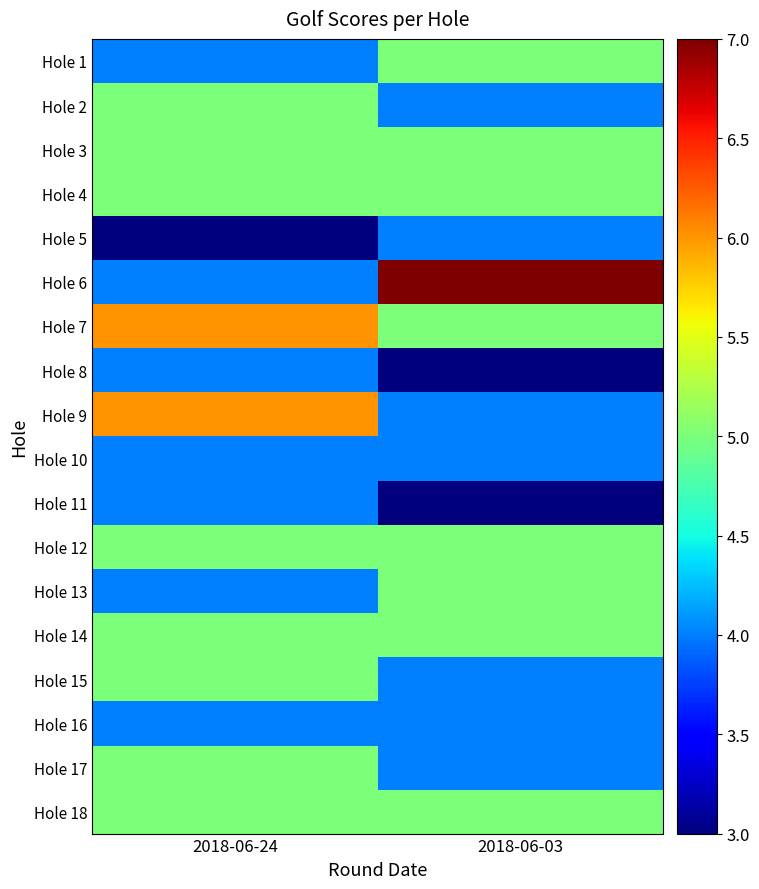

Rank the series by their maximum value, from highest to lowest.

Hole 6, Hole 7, Hole 9, Hole 1, Hole 2, Hole 3, Hole 4, Hole 12, Hole 13, Hole 14, Hole 15, Hole 17, Hole 18, Hole 5, Hole 8, Hole 10, Hole 11, Hole 16